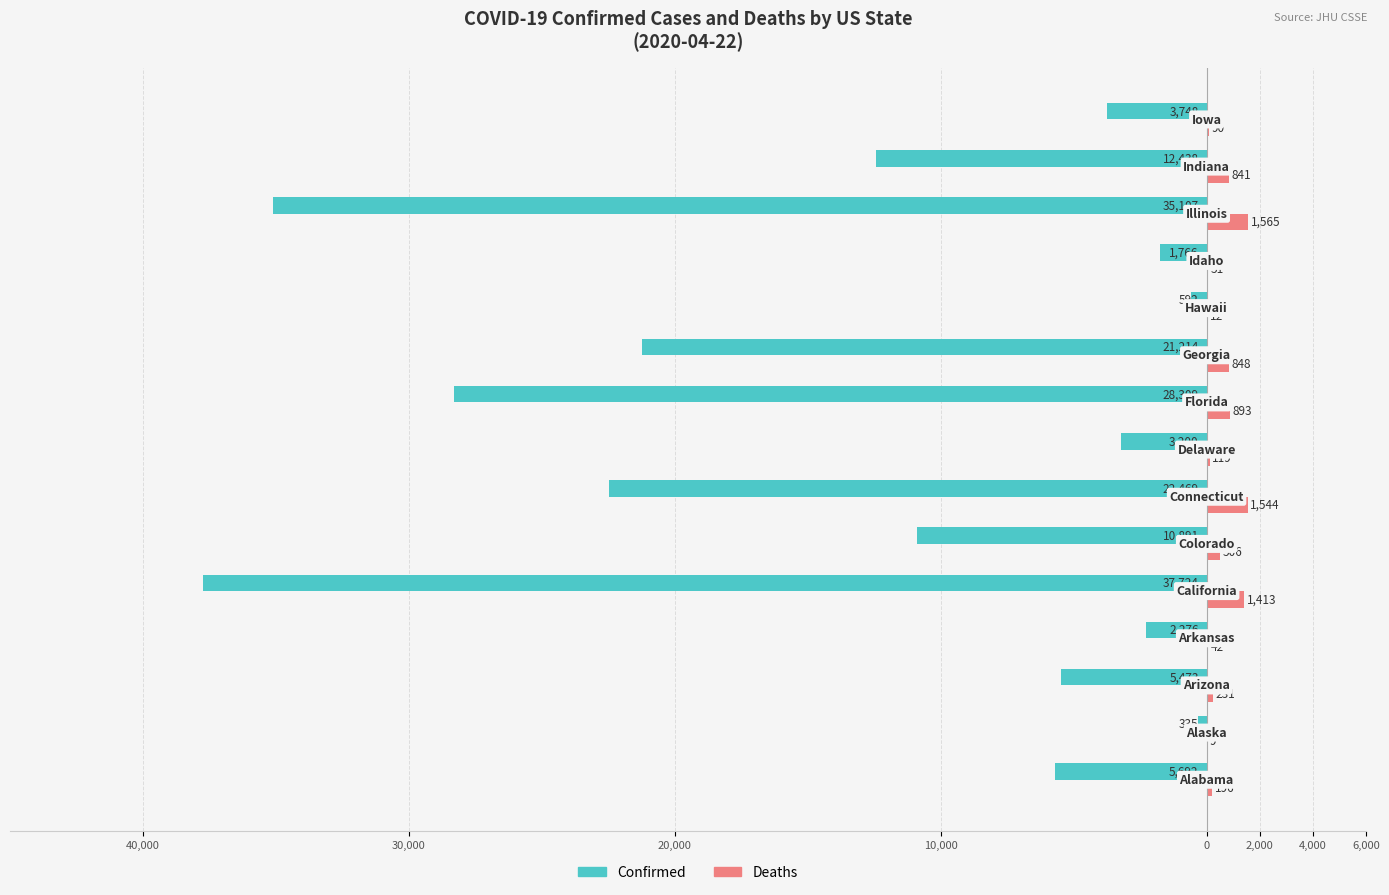

What are all the series names shown in the legend?

Confirmed, Deaths